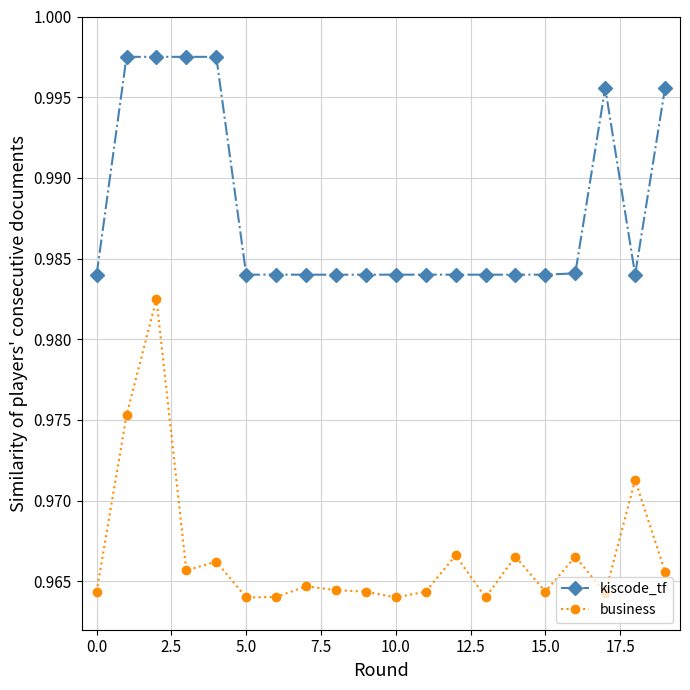

Which series has the largest total across all categories?

kiscode_tf